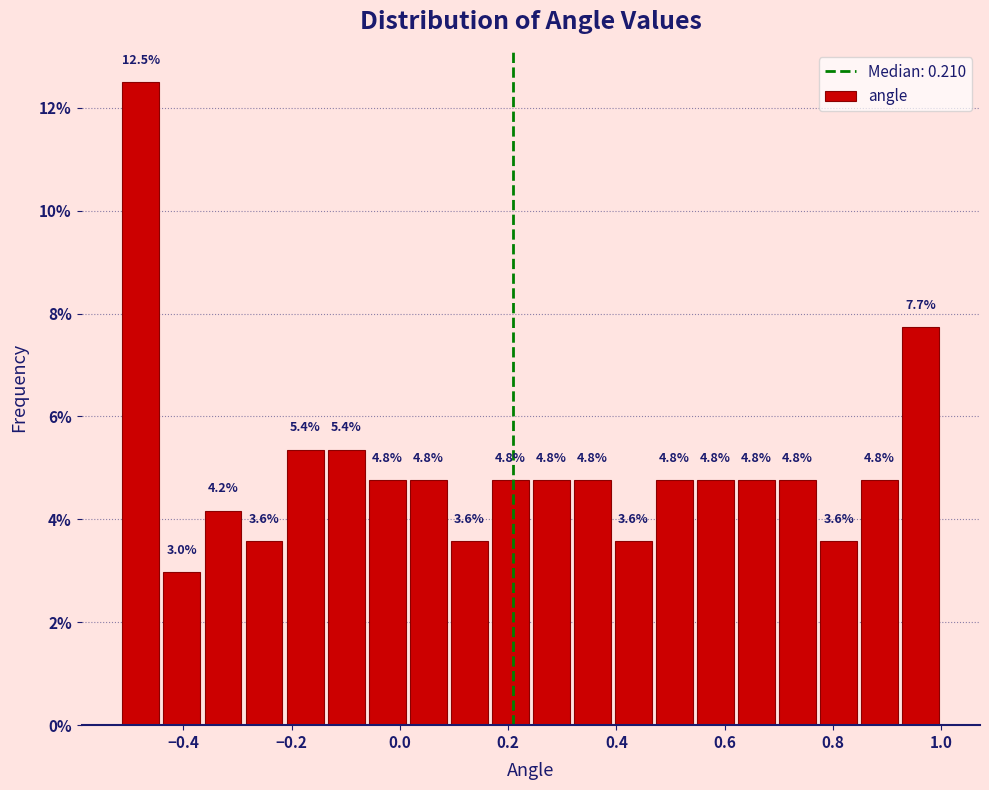

Around what value on the x-axis is the tallest bar? Give the approximate position of its centre, as read against the axis.

-0.48